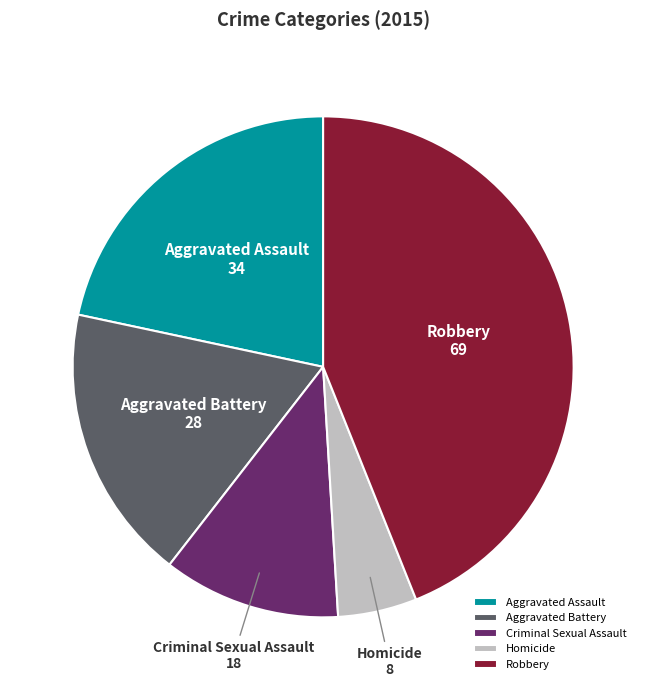

Which has a higher value, Aggravated Battery or Aggravated Assault?

Aggravated Assault